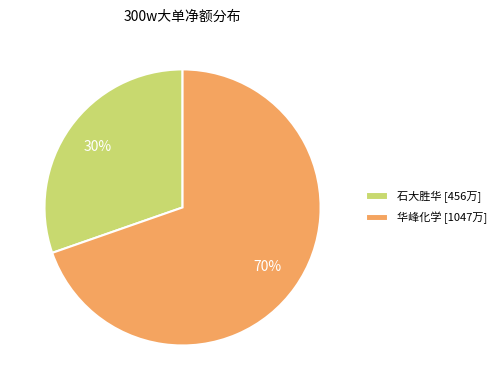

To the nearest percent, what percentage of the pie is 石大胜华 [456万]?

30%